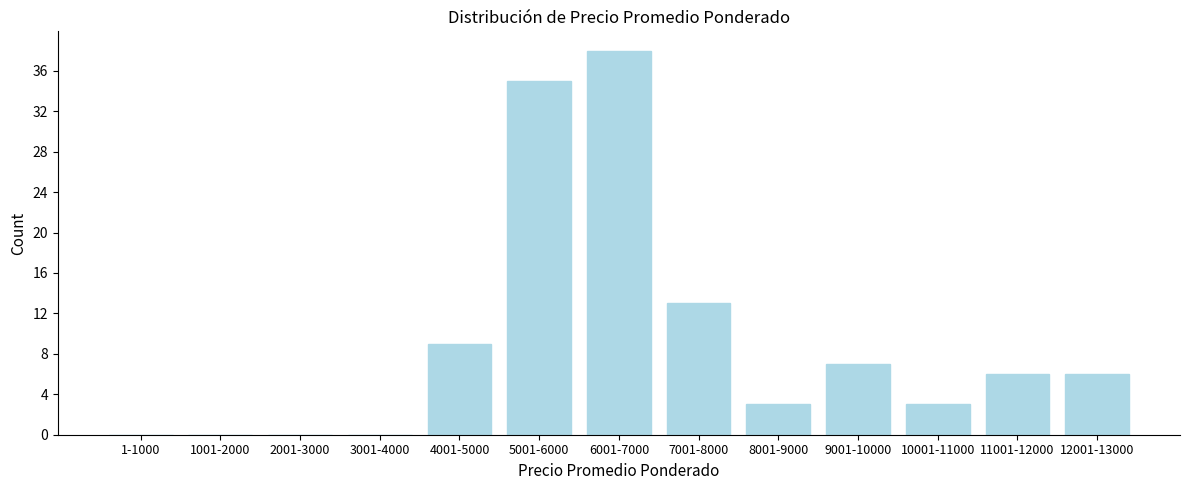

Reading left to right, extract all data points from this chart.

1-1000=0	1001-2000=0	2001-3000=0	3001-4000=0	4001-5000=9	5001-6000=35	6001-7000=38	7001-8000=13	8001-9000=3	9001-10000=7	10001-11000=3	11001-12000=6	12001-13000=6